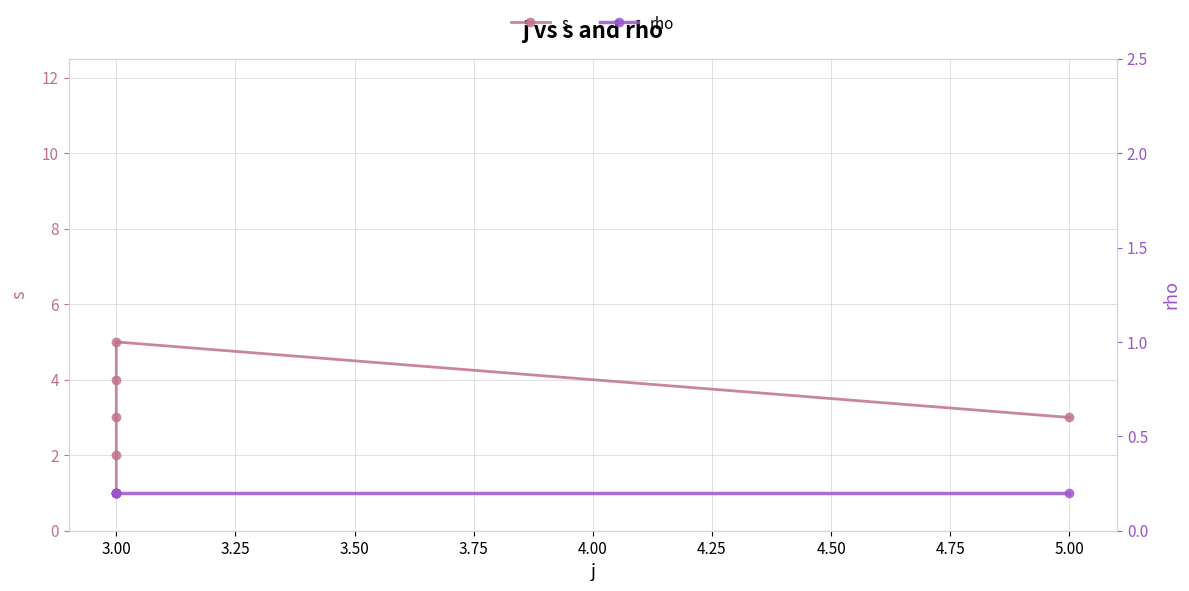

Rank the series by their maximum value, from lowest to highest.

rho, s